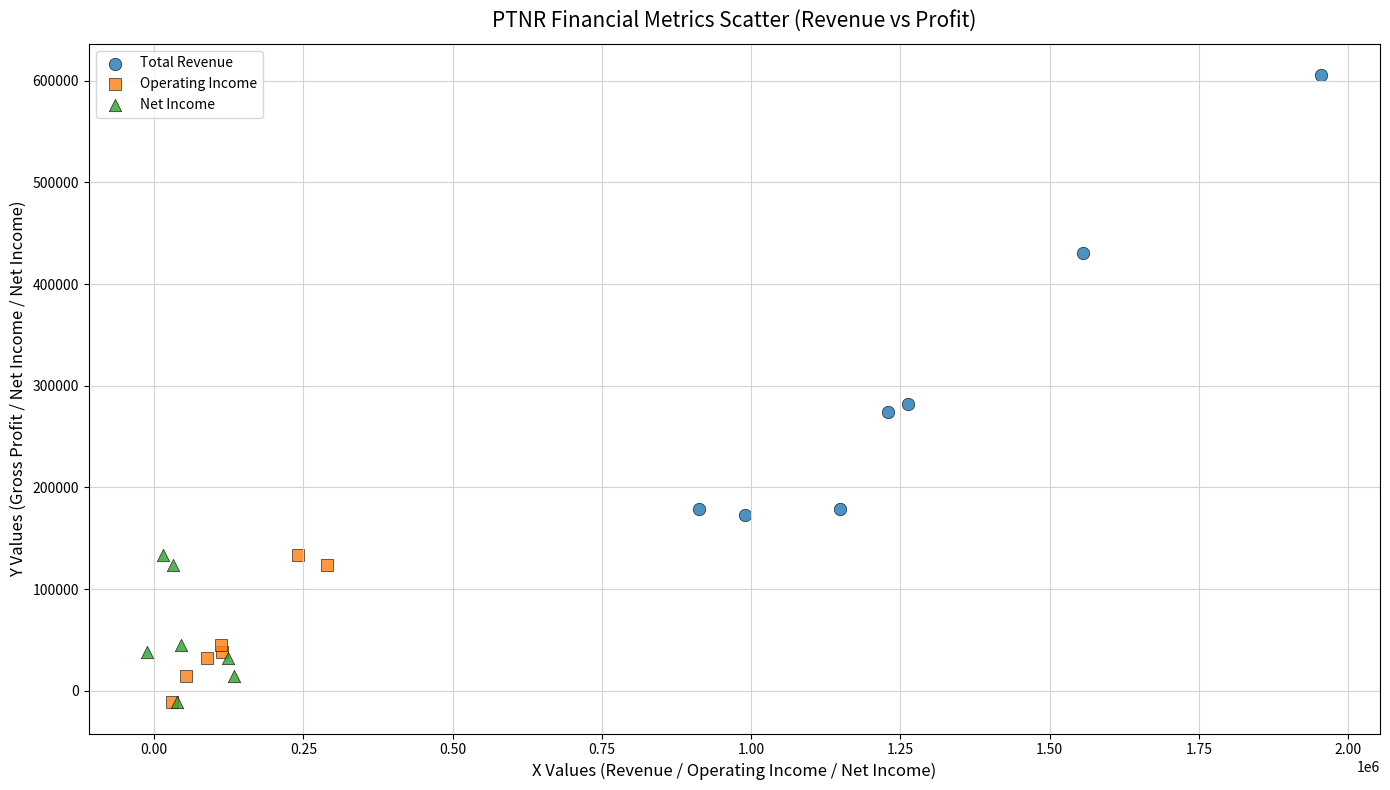

Which series has the largest Y range (max minus min)?

Total Revenue